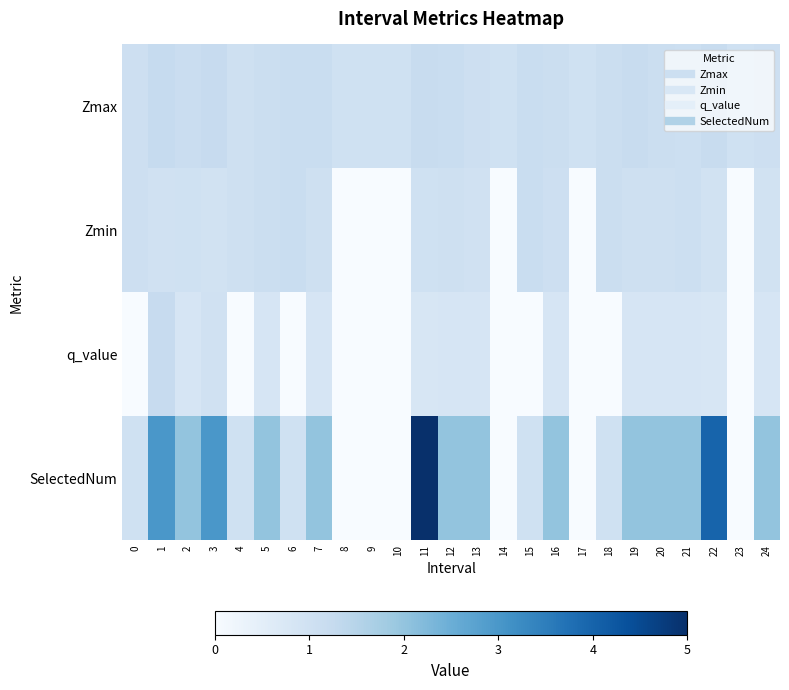

At how many categories does at least one series exceed 4?

1